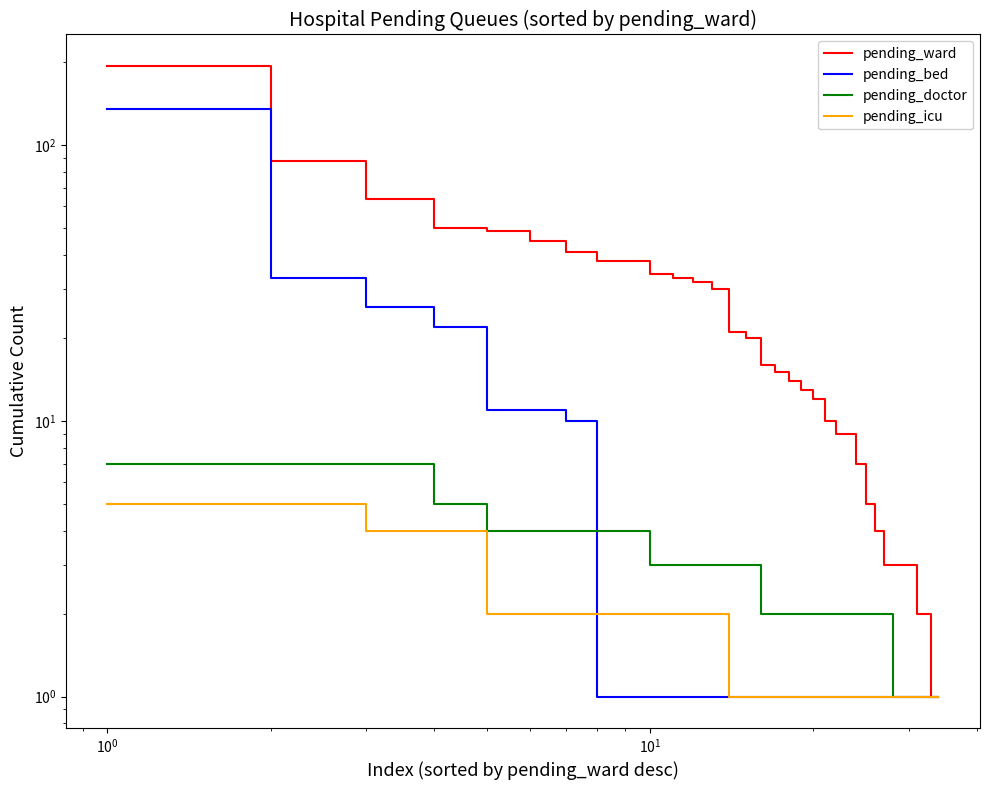

What is the value of the pending_icu point at the 1st from the left?

5